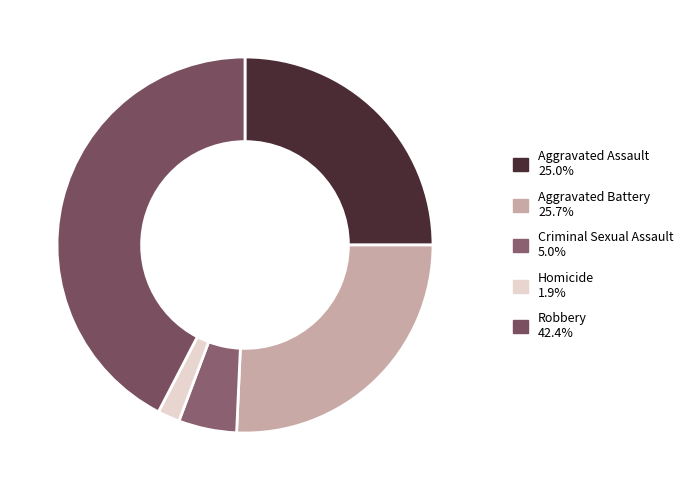

How many slices are in this pie chart?

5